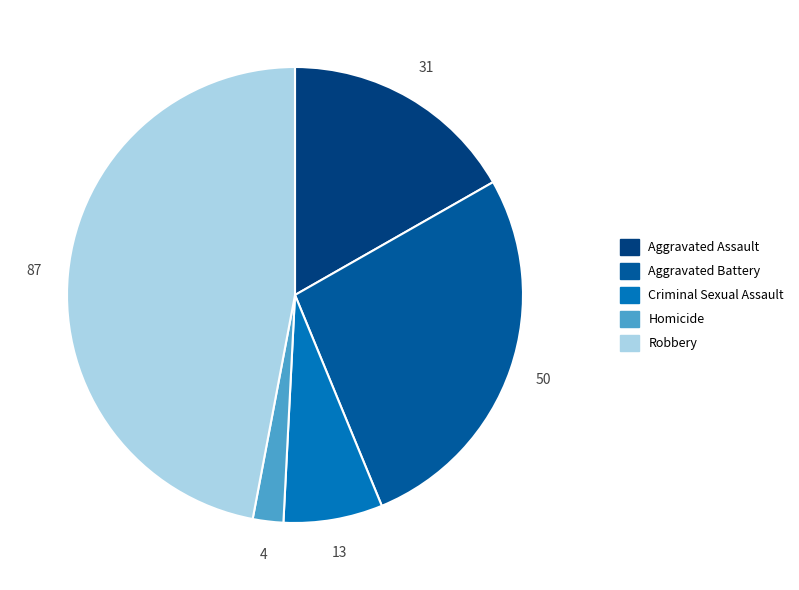

Which slice is the smallest?

Homicide